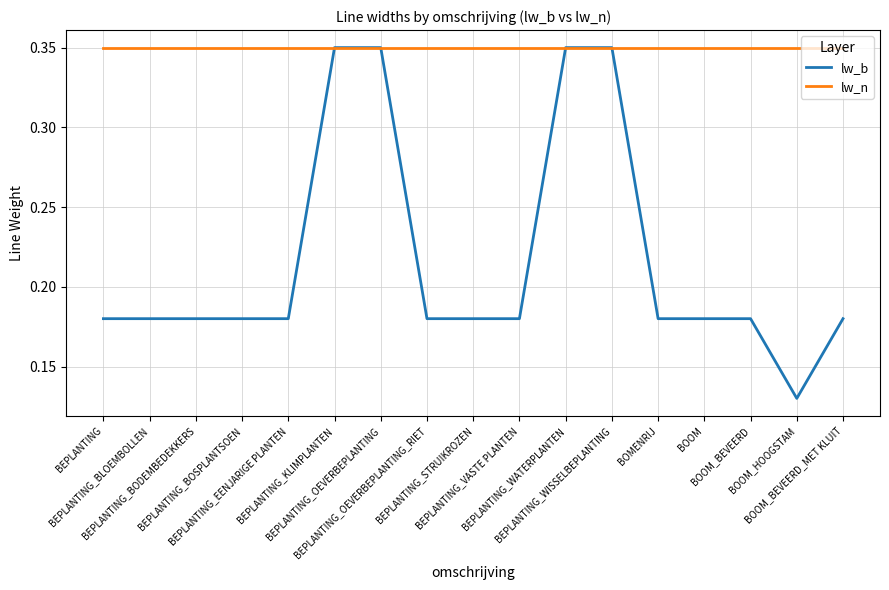

Which series has the largest total across all categories?

lw_n